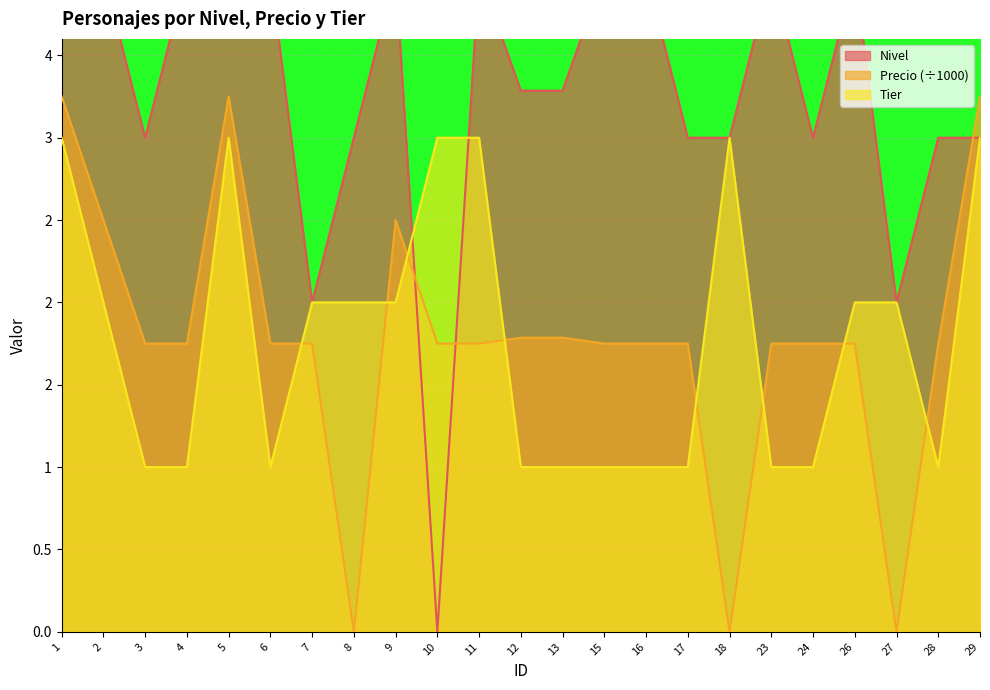

What are all the series names shown in the legend?

Nivel, Precio, Tier